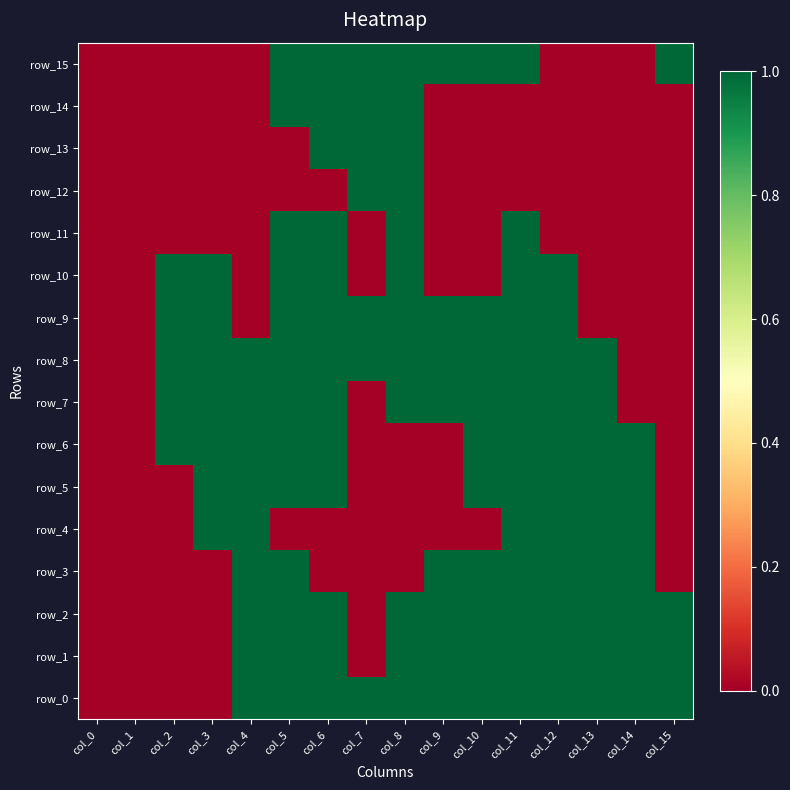

At which label does row_15 reach its minimum?

col_0